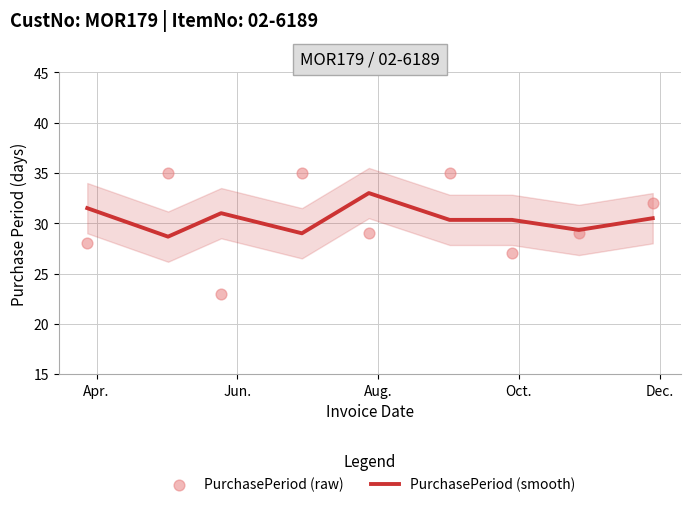

What is the total value across all series at Apr.?

59.5